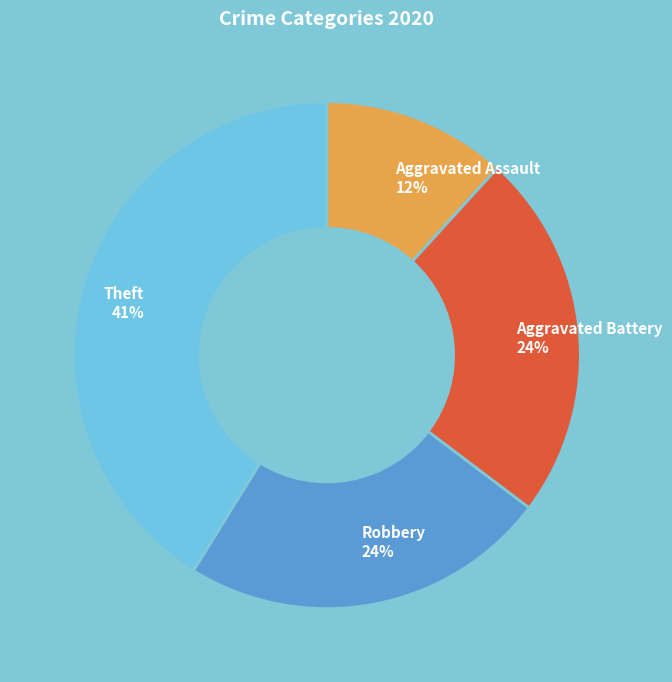

The Robbery 24% slice represents 29% of the pie. True or false?

False